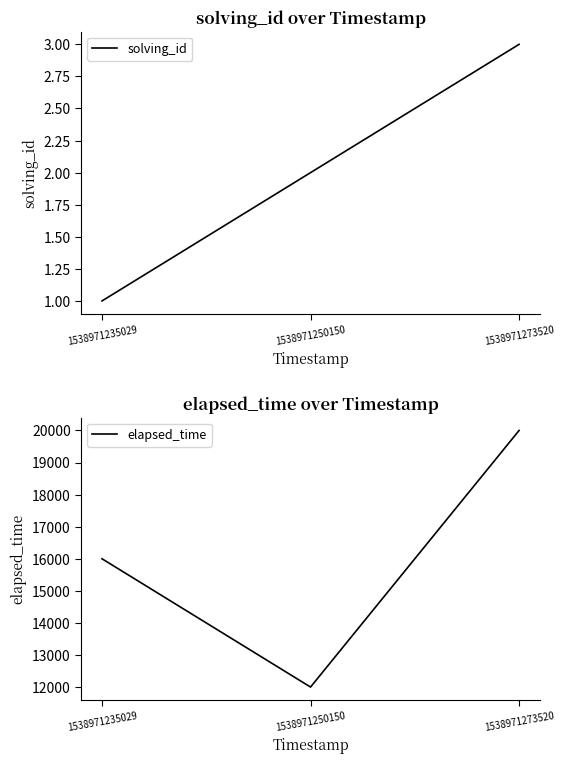

Which label corresponds to the largest value in the chart?

1538971273520